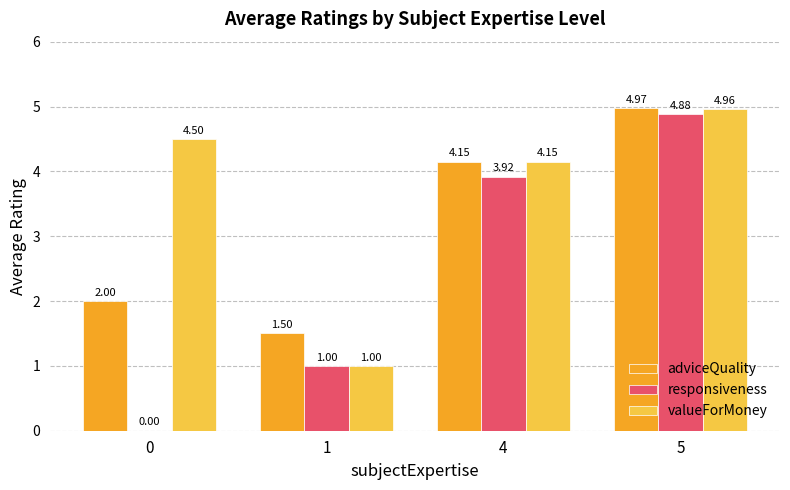

How many groups of bars are there?

4